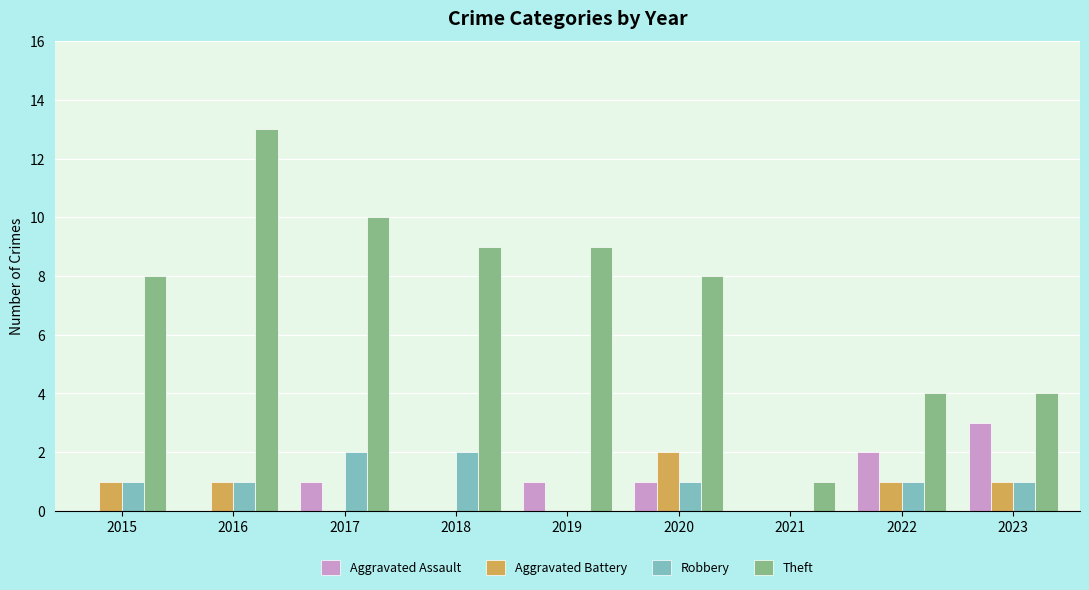

What is the sum of the Theft values at 2021 and 2020?

9